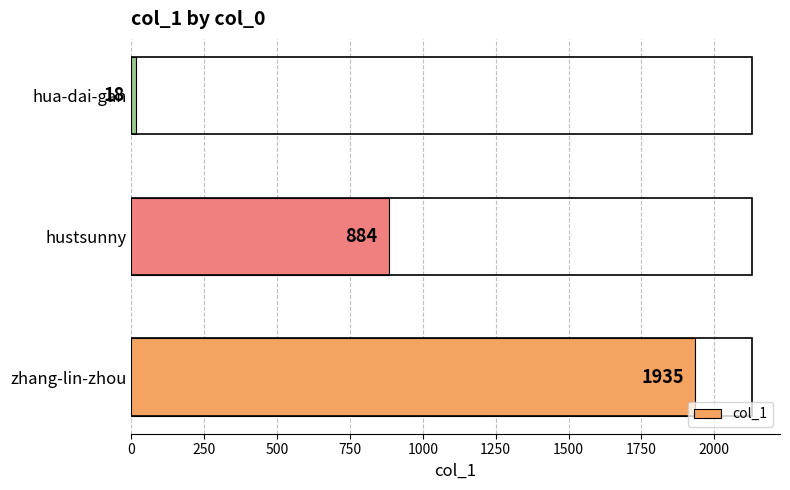

Reading top to bottom, extract all data points from this chart.

hua-dai-gan=18	hustsunny=884	zhang-lin-zhou=1935